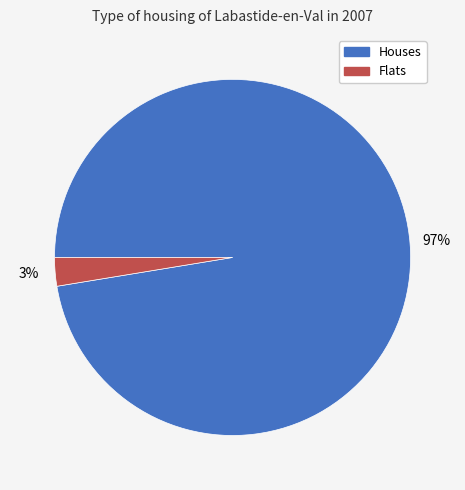

Which has a higher value, Houses or Flats?

Houses